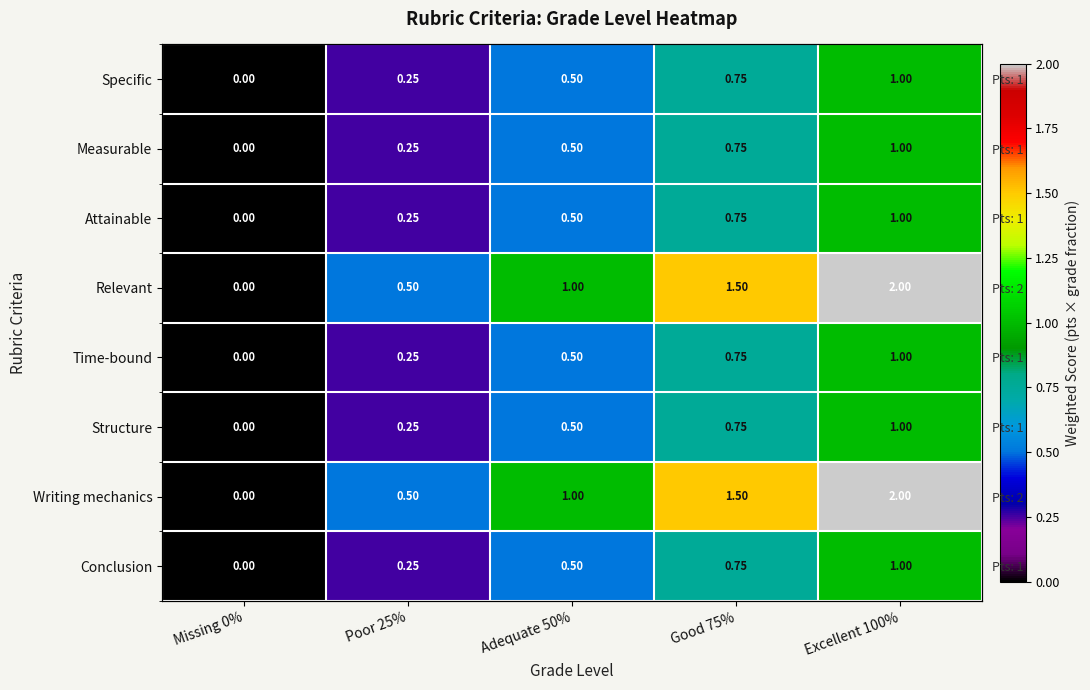

Is the value of Time-bound at Adequate 50% greater than the value of Structure at Missing 0%?

Yes